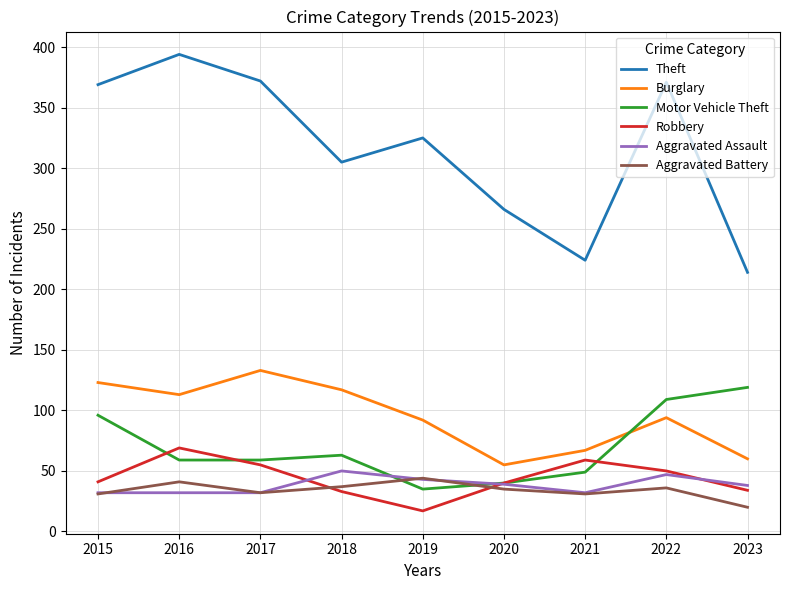

What is the greatest value displayed?

394